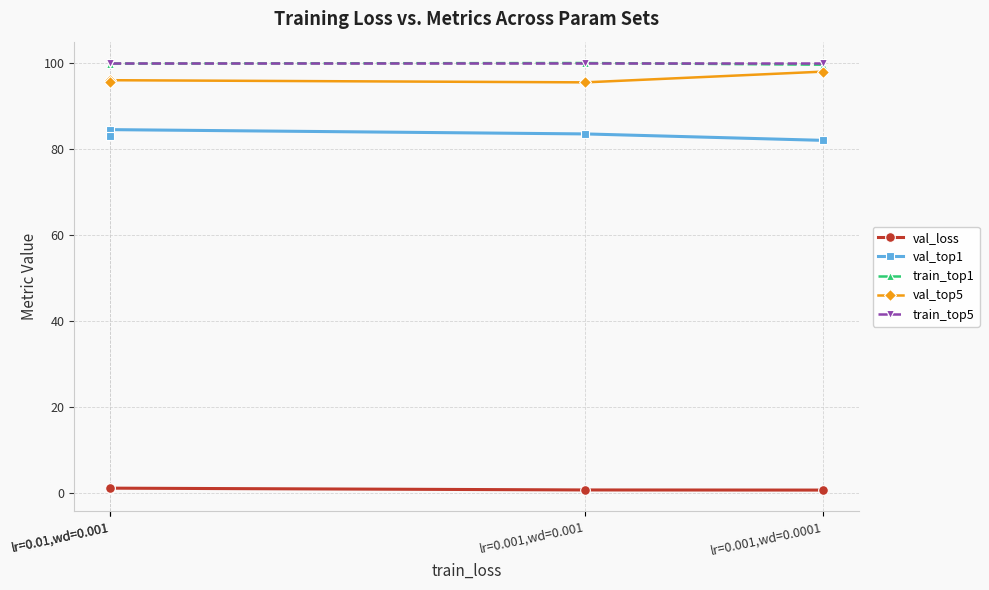

True or false: val_loss has a value of 0.9 at lr=0.001,wd=0.0001.

False